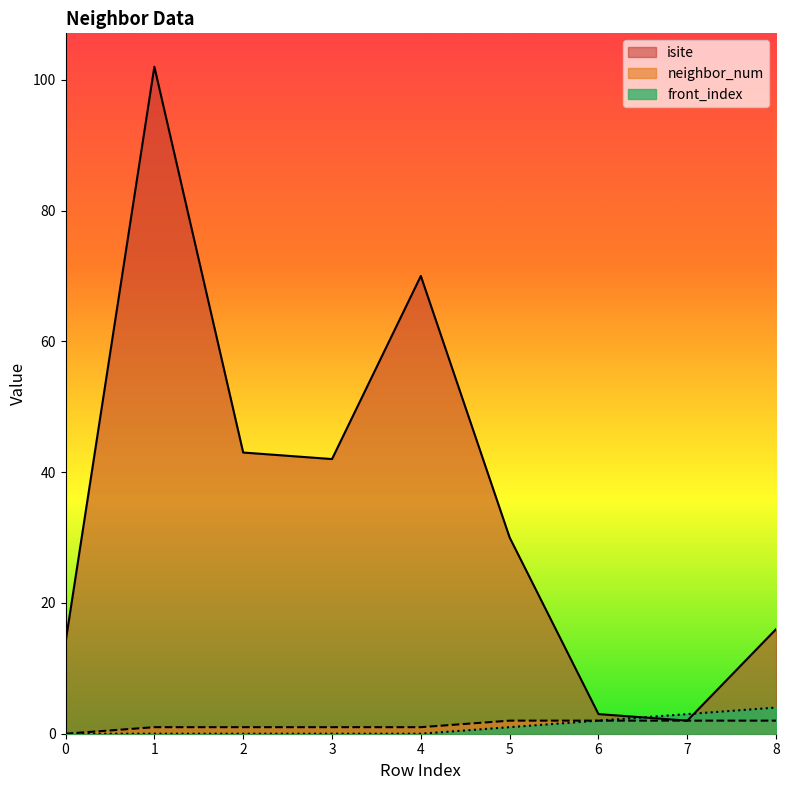

Where does the neighbor_num series first go above 1?

5